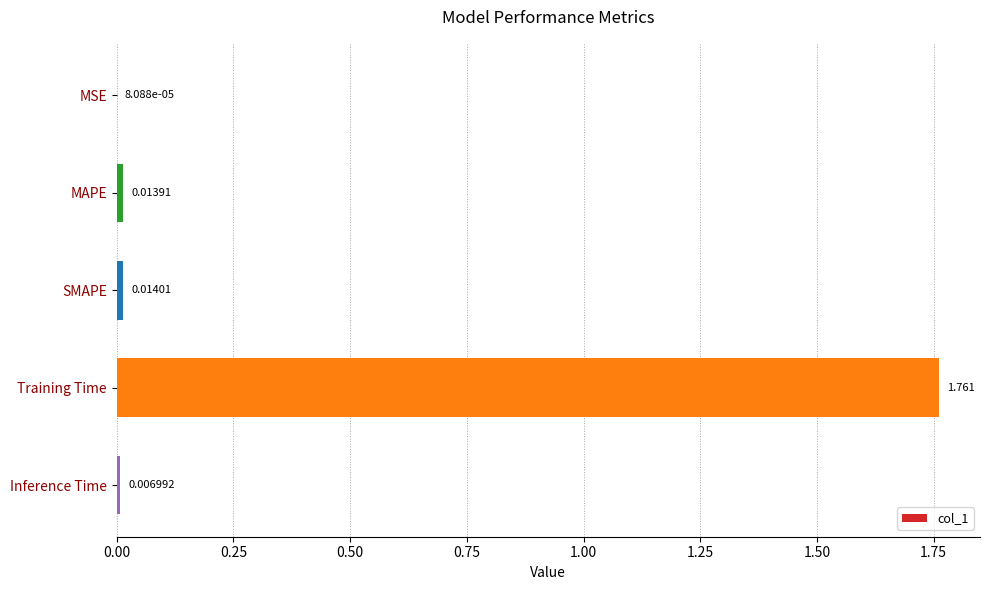

Which has a higher value, Training Time or MAPE?

Training Time